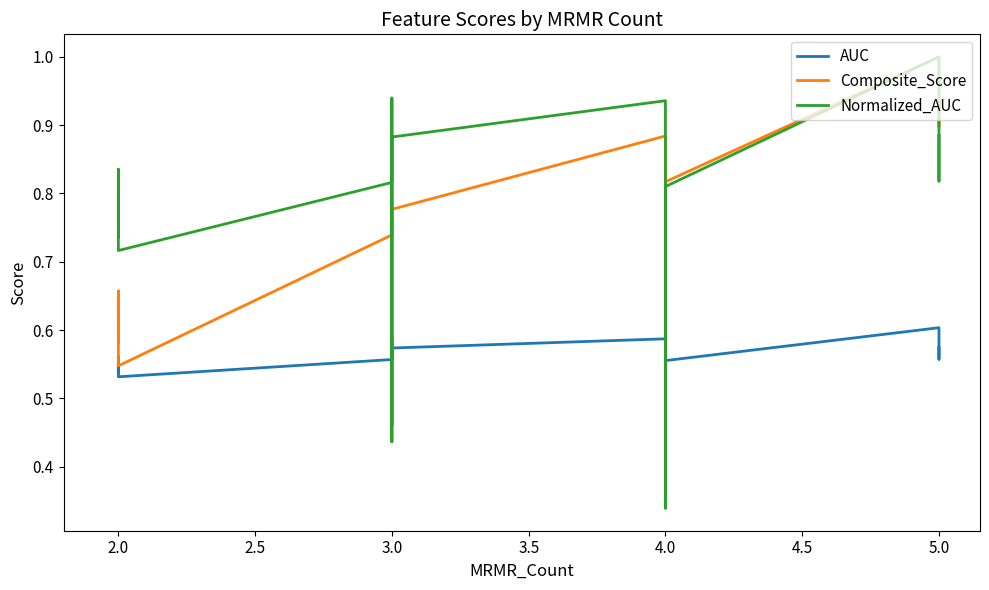

Count the number of categories in the chart.

17